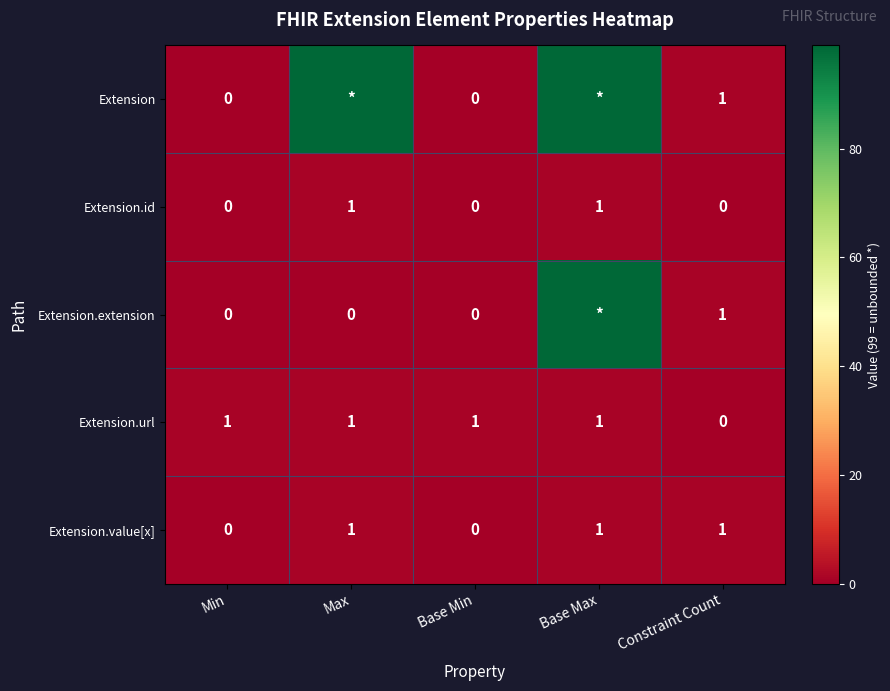

At which category does the chart reach its minimum across all series?

Min